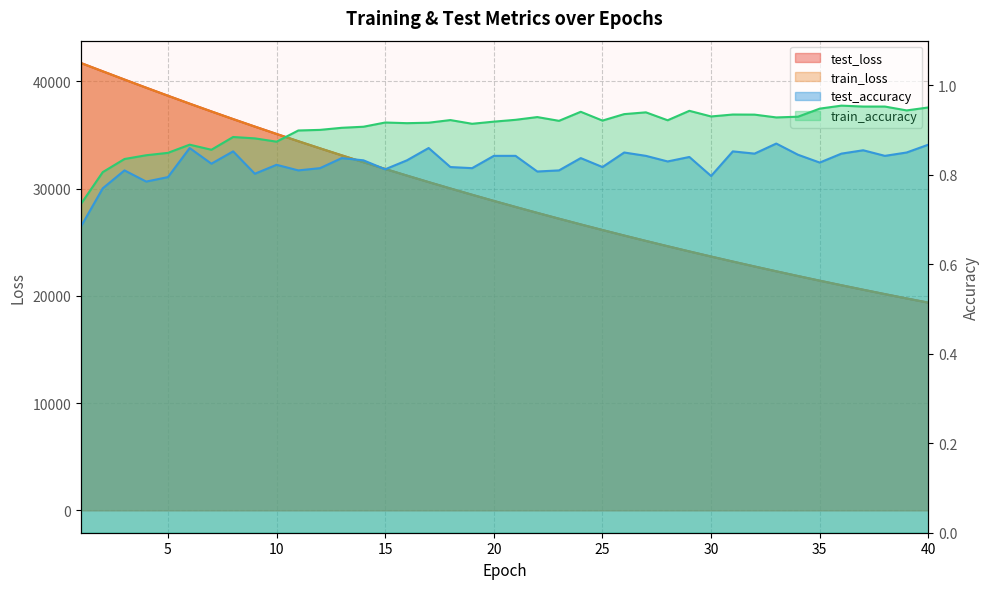

Which category has the highest value across all series?

1